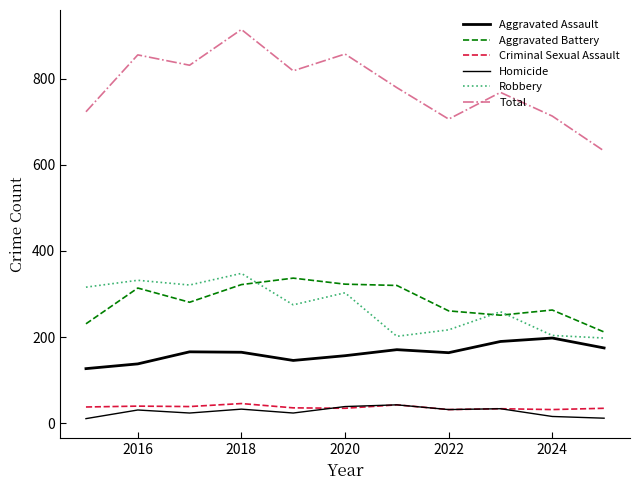

At how many categories does at least one series exceed 521?

11